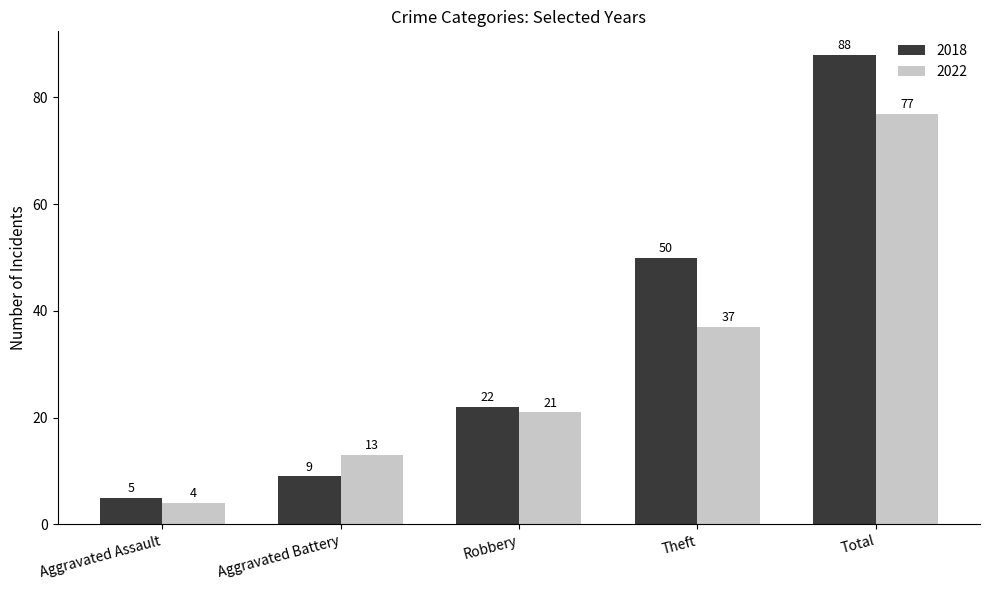

The 2018 series shows 15 at Theft. True or false?

False